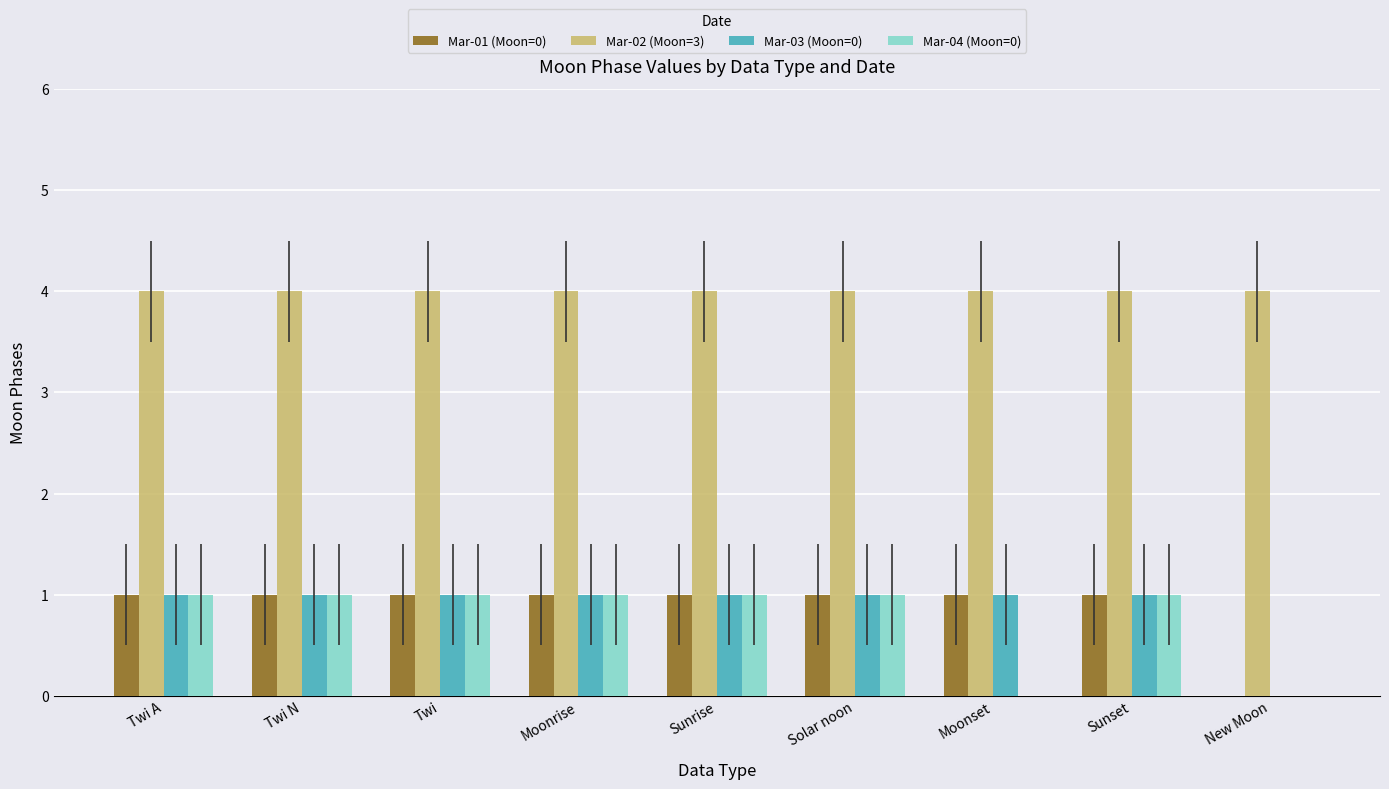

Is the value of Mar-01 (Moon=0) at Sunset greater than the value of Mar-04 (Moon=0) at Moonset?

Yes